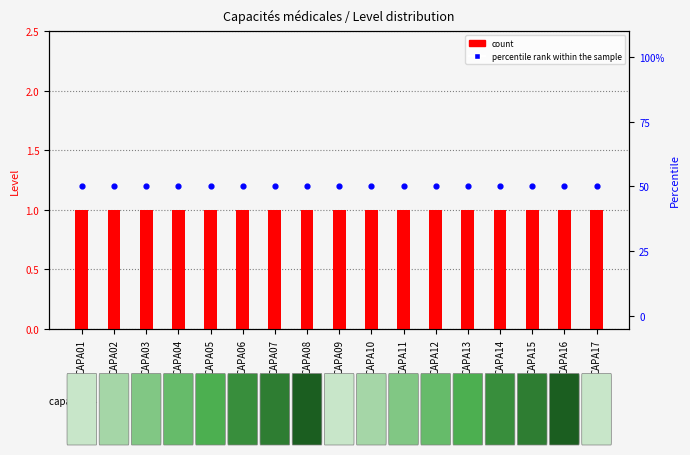

What is the total value across all series at CAPA07?

51